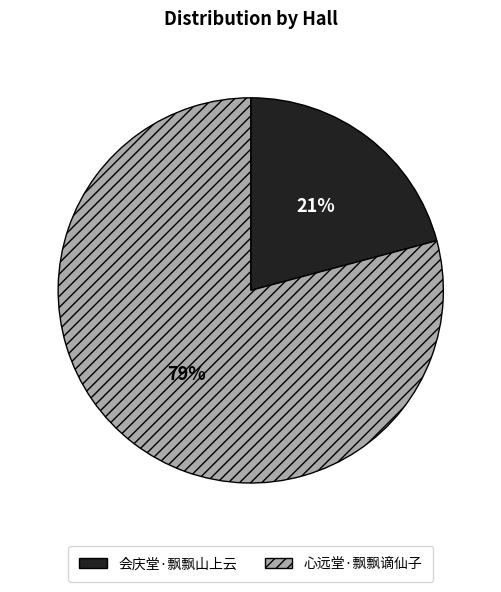

To the nearest percent, what portion does 会庆堂·飘飘山上云 represent?

21%